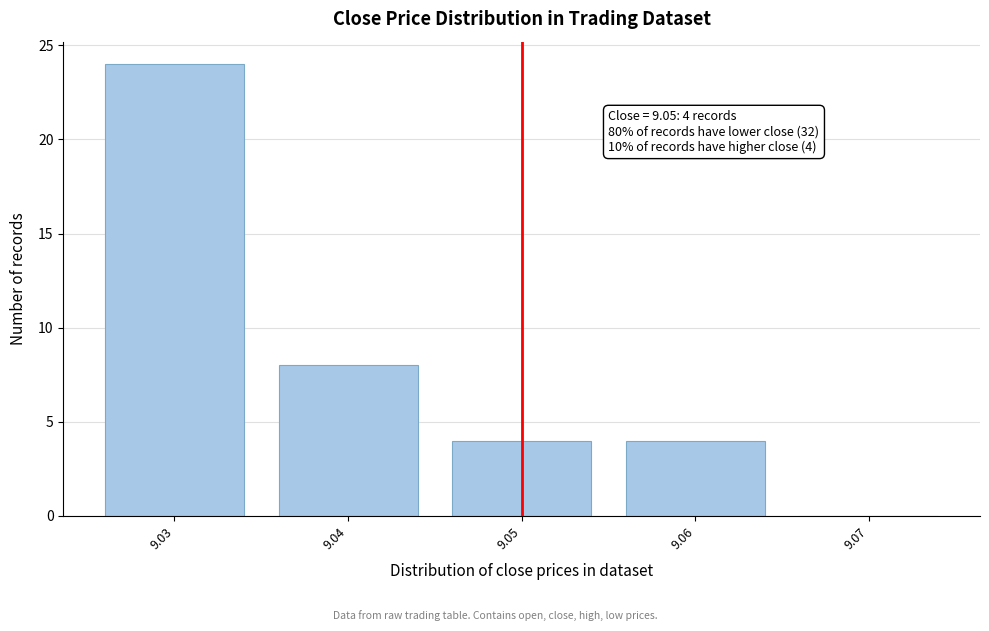

Over which range of the x-axis is the bar tallest?

9.025 to 9.035